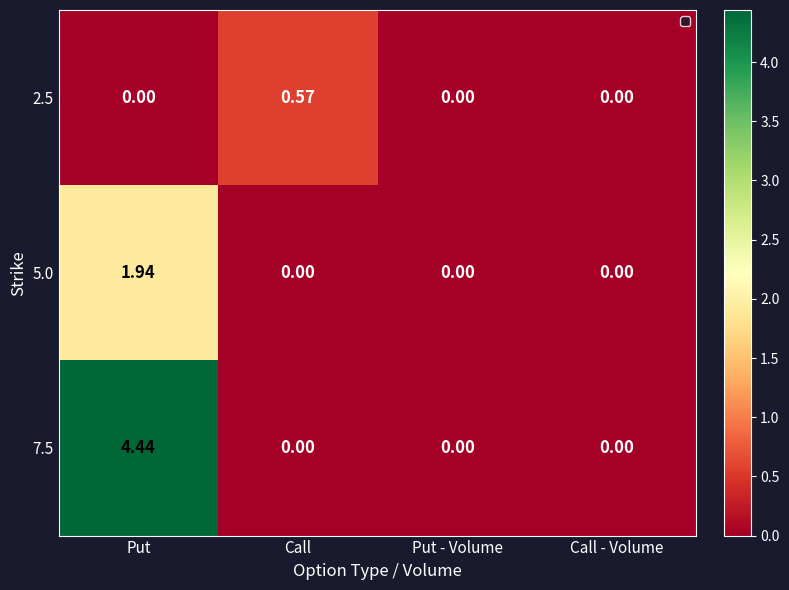

Which category has the highest value in the 2.5 series?

Call